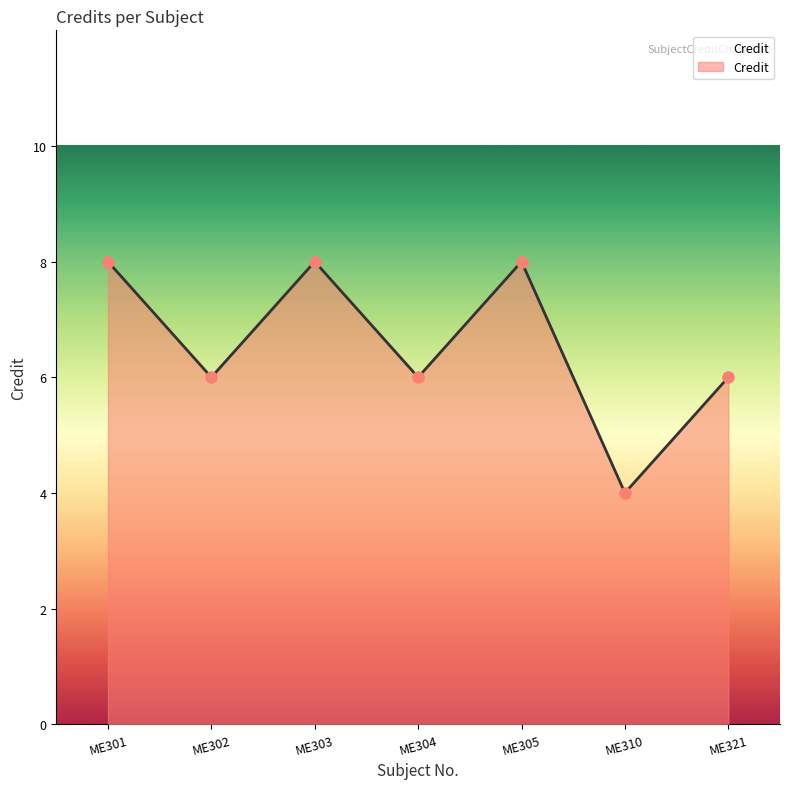

Where is the first local maximum?

ME303